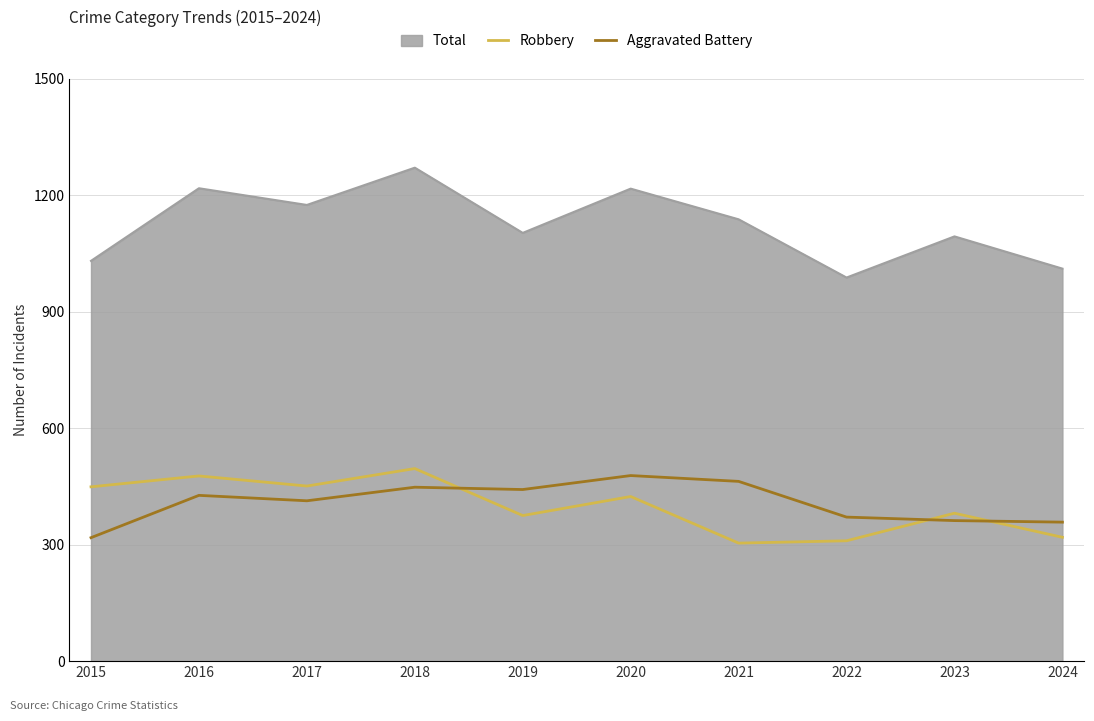

Read the Total value at 2022.

988